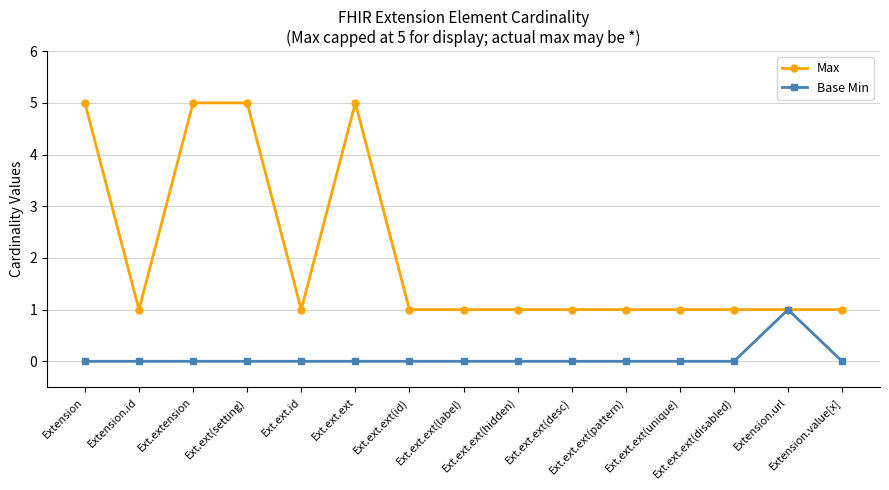

What position from the right is Ext.ext.ext(id)?

9